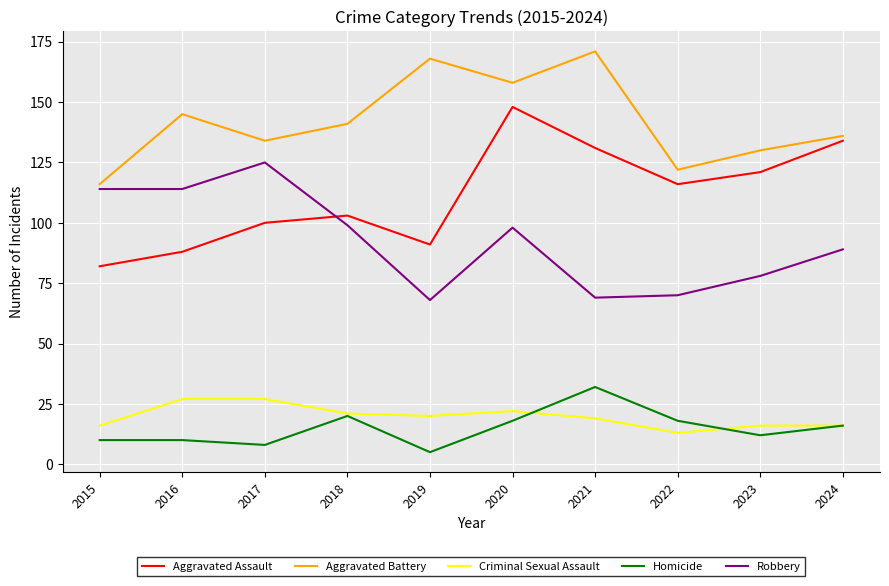

What is the difference between the maximum and minimum values in the Aggravated Assault series?

66